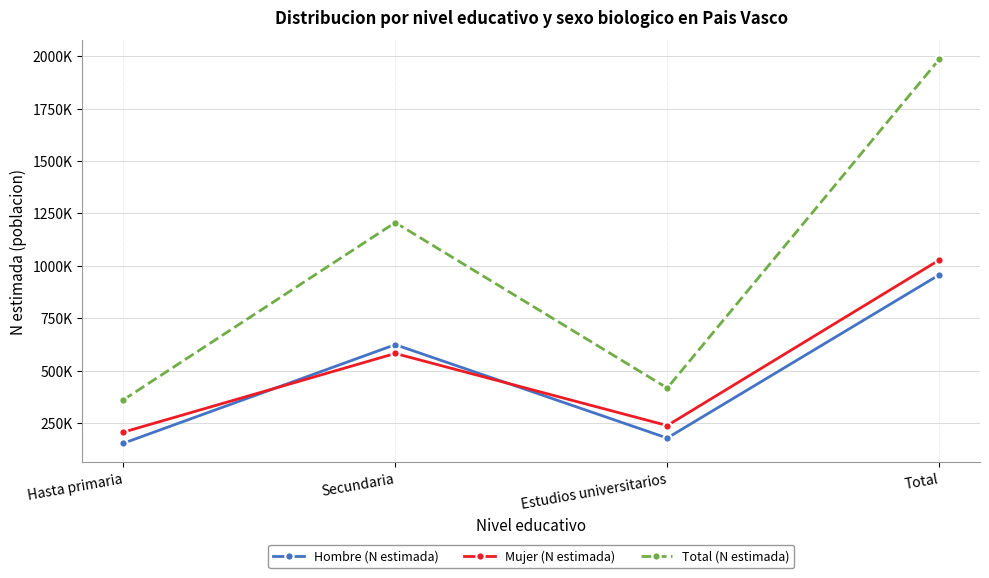

Does the chart have visible grid lines?

Yes